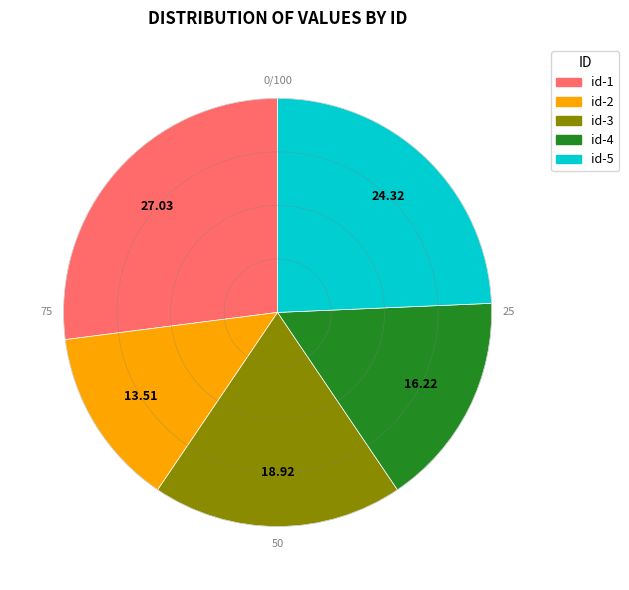

Does id-2 represent more than half of the total?

No